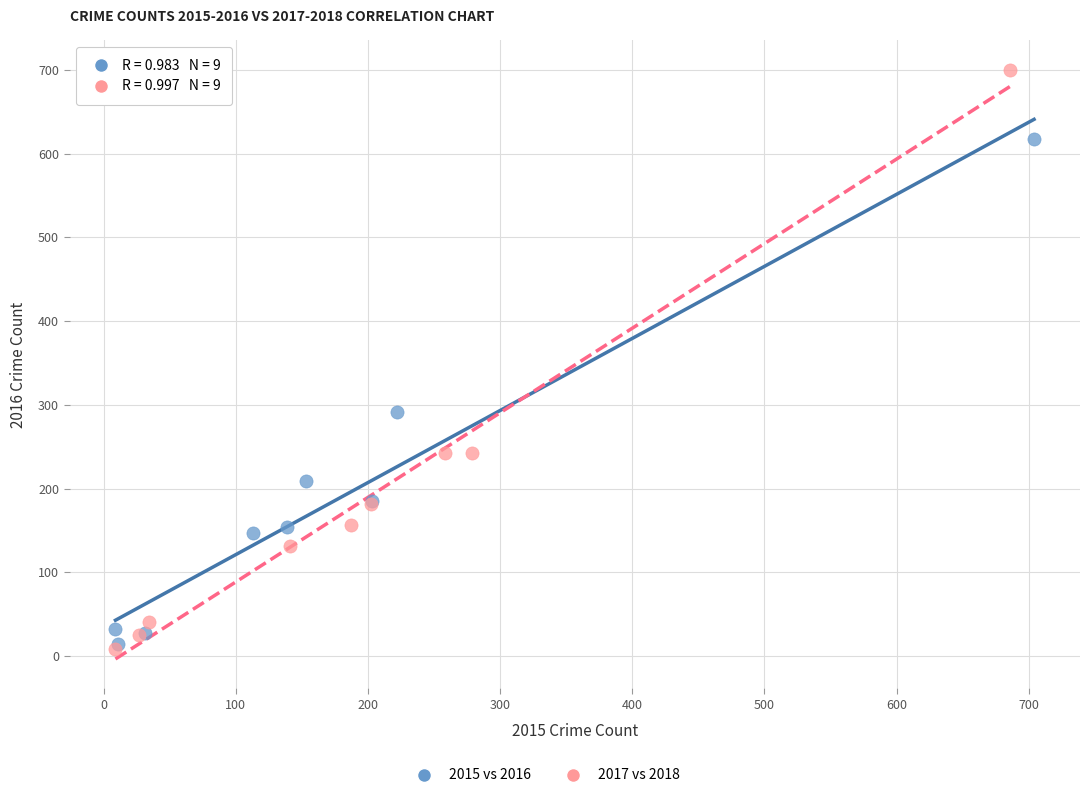

Which series reaches the maximum Y coordinate?

2017 vs 2018